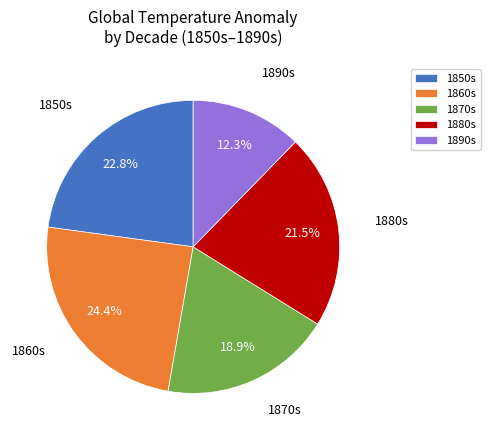

Rank the categories by value from highest to lowest.

1860s, 1850s, 1880s, 1870s, 1890s